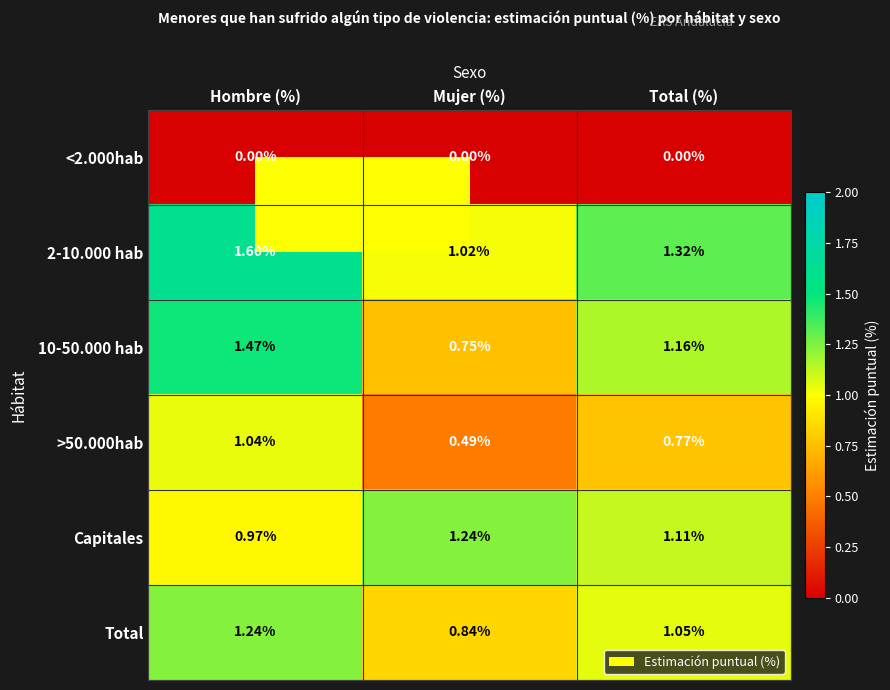

Where does the Total series first go above 1?

Hombre (%)